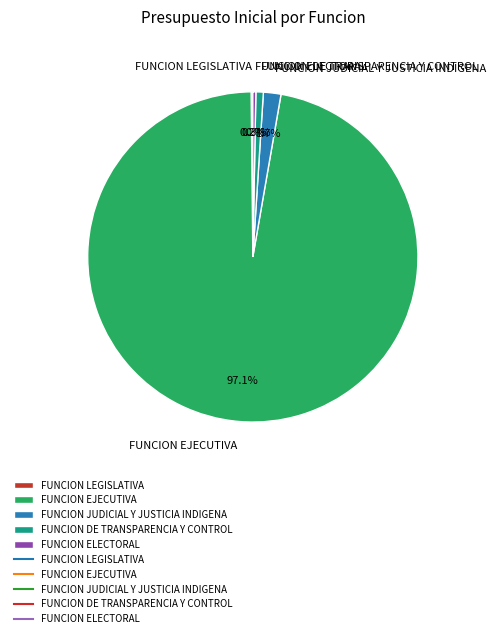

How much of the chart is everything except FUNCION DE TRANSPARENCIA Y CONTROL?

99.3%